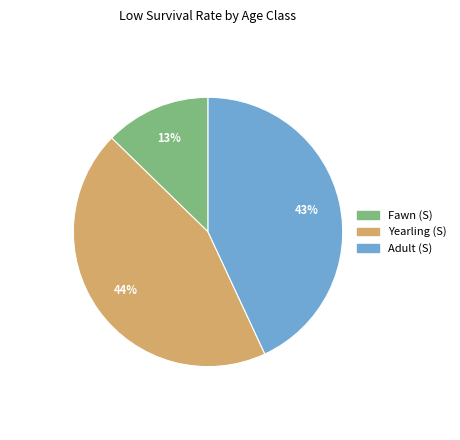

Which slice is the smallest?

Fawn (S)